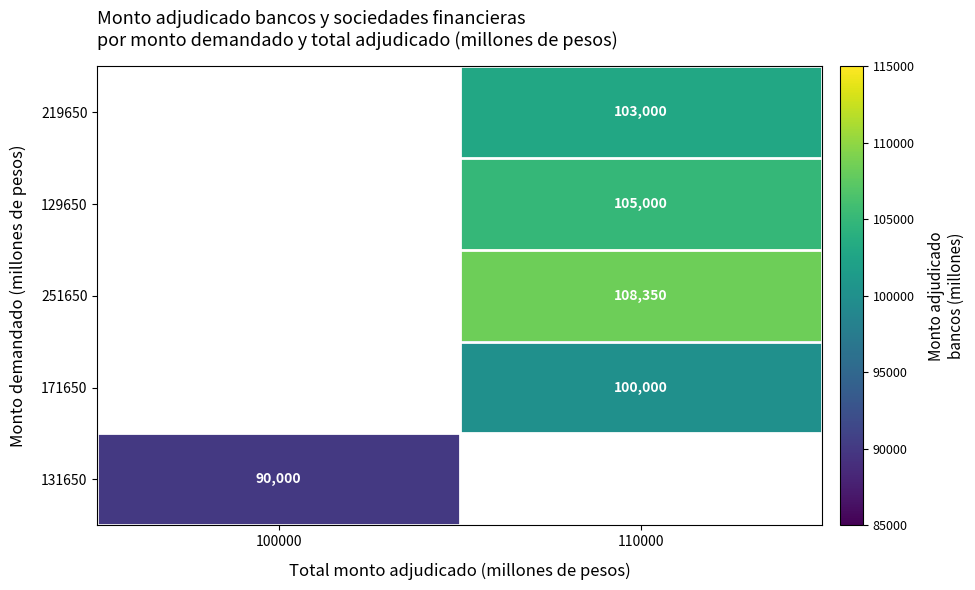

What is the minimum value shown in the chart?

90000.0